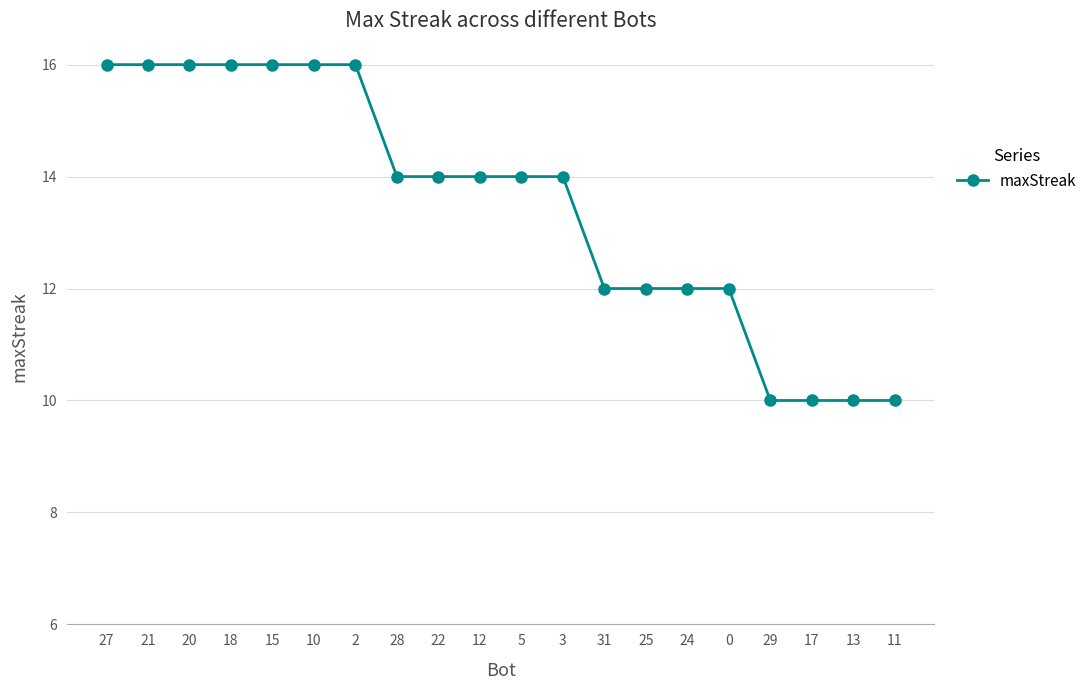

Reading left to right, list all the values displayed in this chart.

27=16	21=16	20=16	18=16	15=16	10=16	2=16	28=14	22=14	12=14	5=14	3=14	31=12	25=12	24=12	0=12	29=10	17=10	13=10	11=10